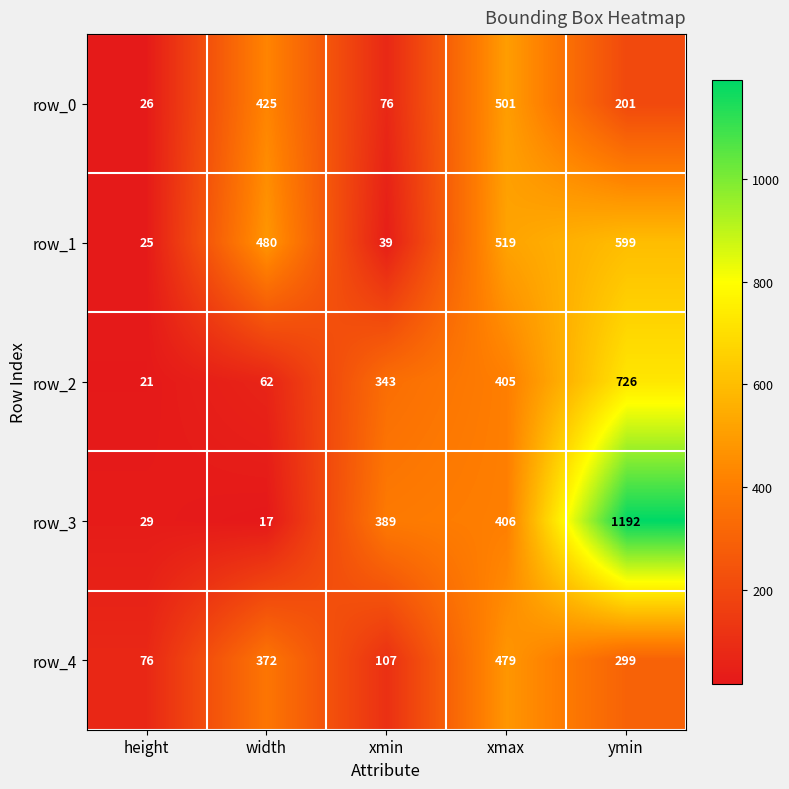

At which label does row_4 reach its peak?

xmax